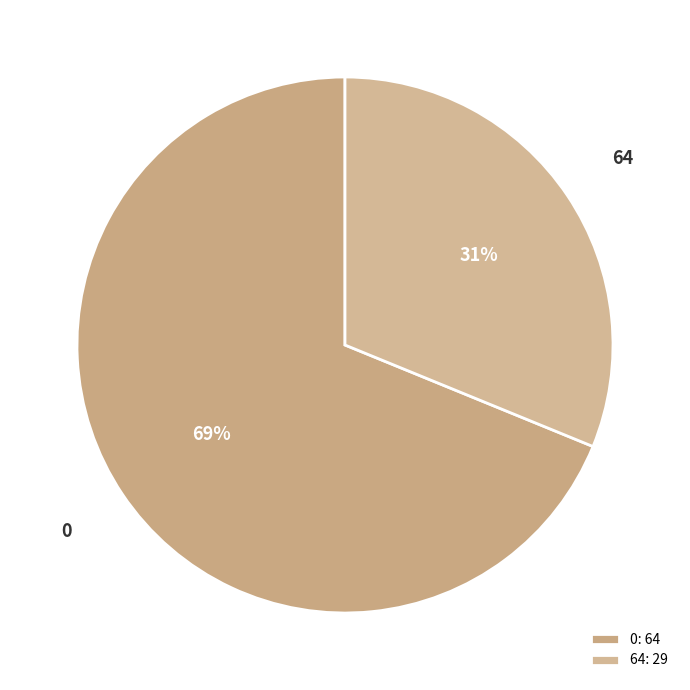

True or false: 0 accounts for 57% of the total.

False